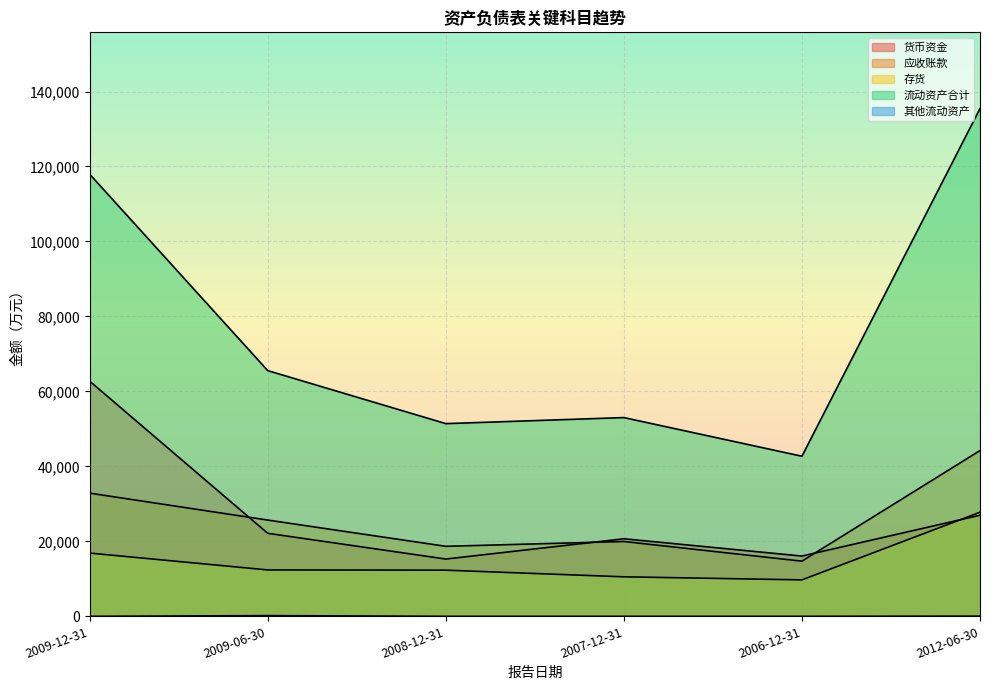

Which series ends up on top after the final intersection of 货币资金 and 应收账款?

应收账款